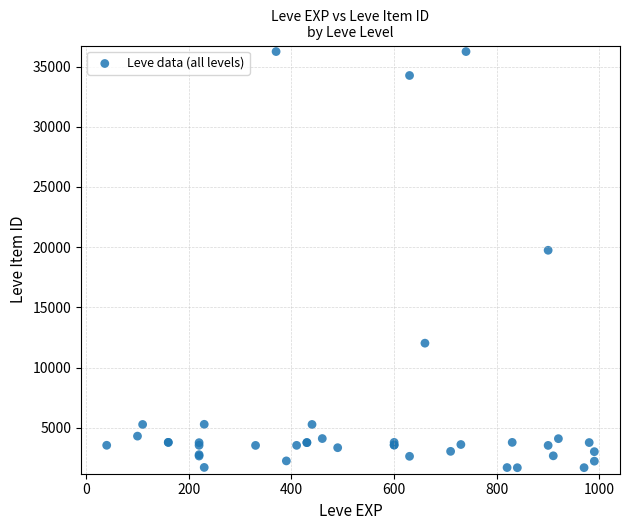

What Y value in the scatter plot is closest to 18967?

19744